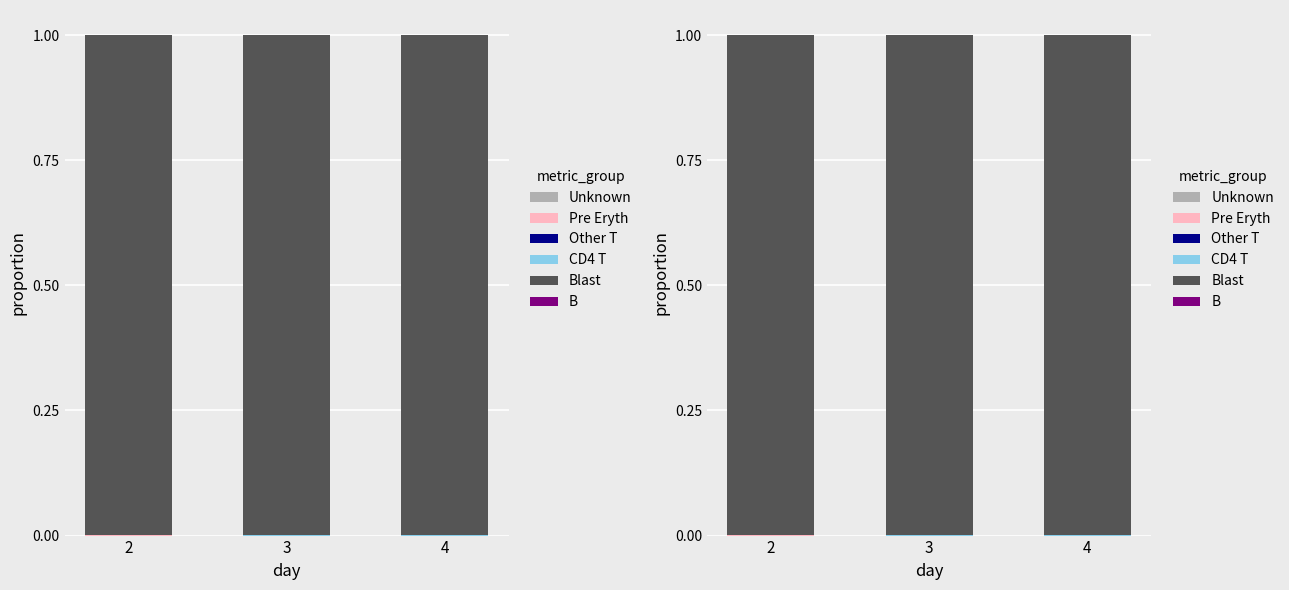

At which category does the chart reach its minimum across all series?

2